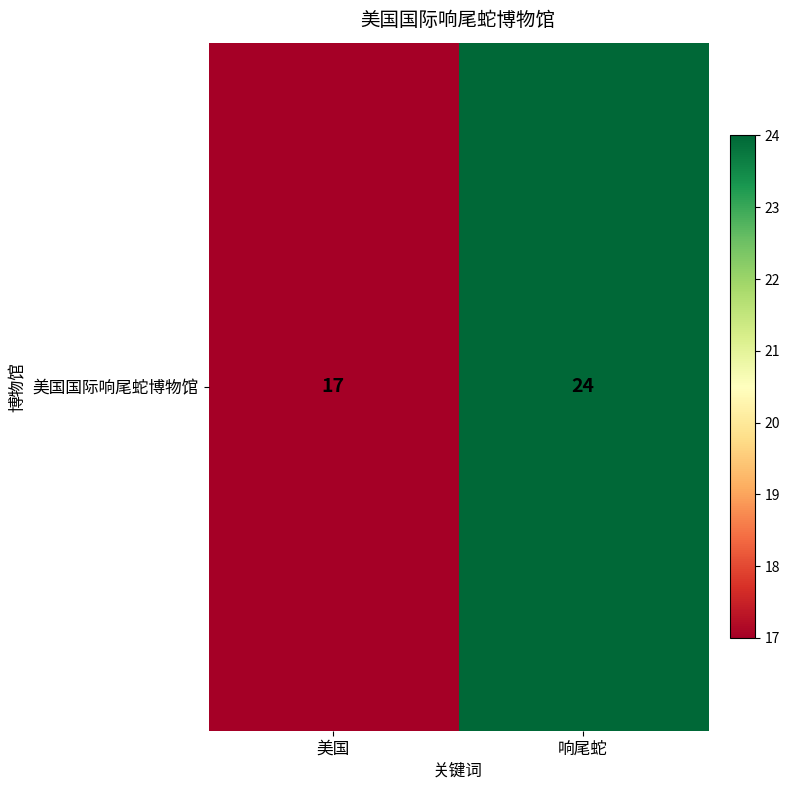

What is the smallest value displayed?

17